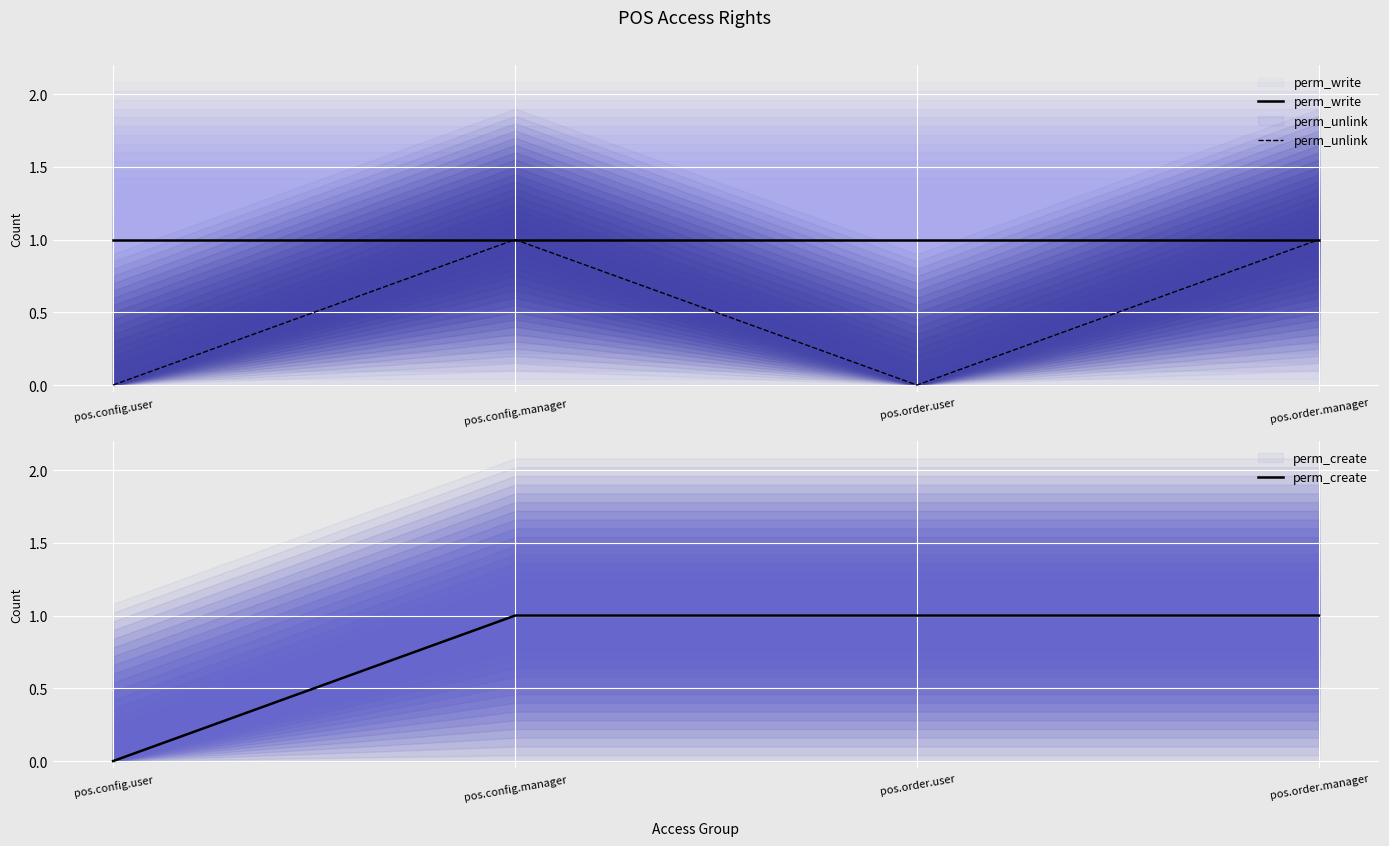

Which series changed the most between pos.order.user and pos.order.manager?

perm_unlink